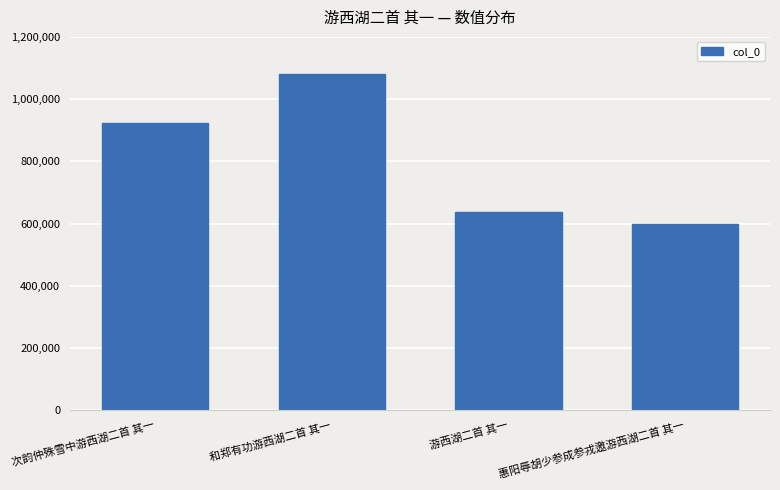

What is the value of the 3rd bar from the left?

638283